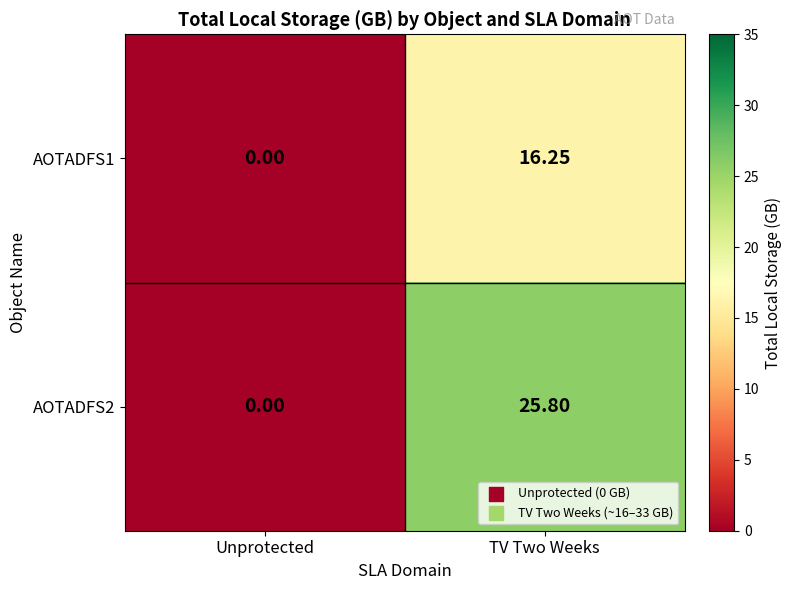

How many distinct data groups are displayed?

2